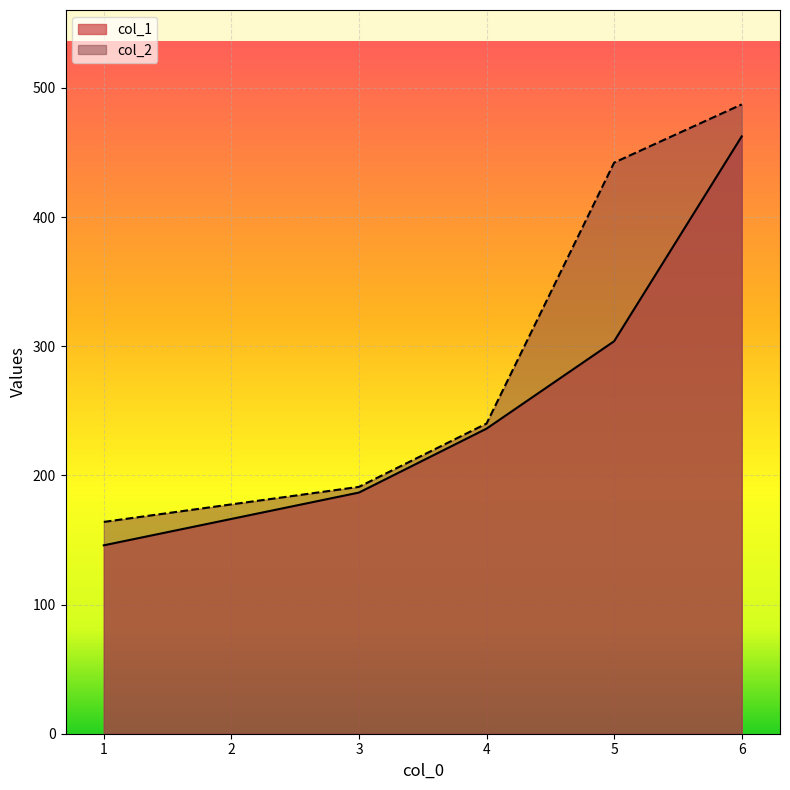

Reading right to left, list all the values displayed in this chart.

col_1: 462.4	303.9	236.2	186.7	145.9
col_2: 487.2	442.1	240.1	191.1	164.0